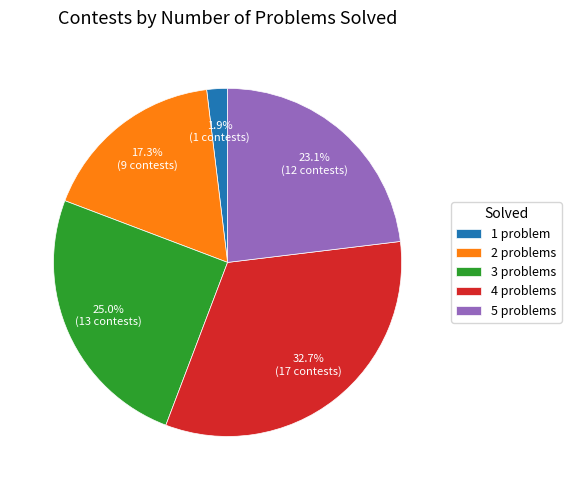

Which slice is the largest?

4